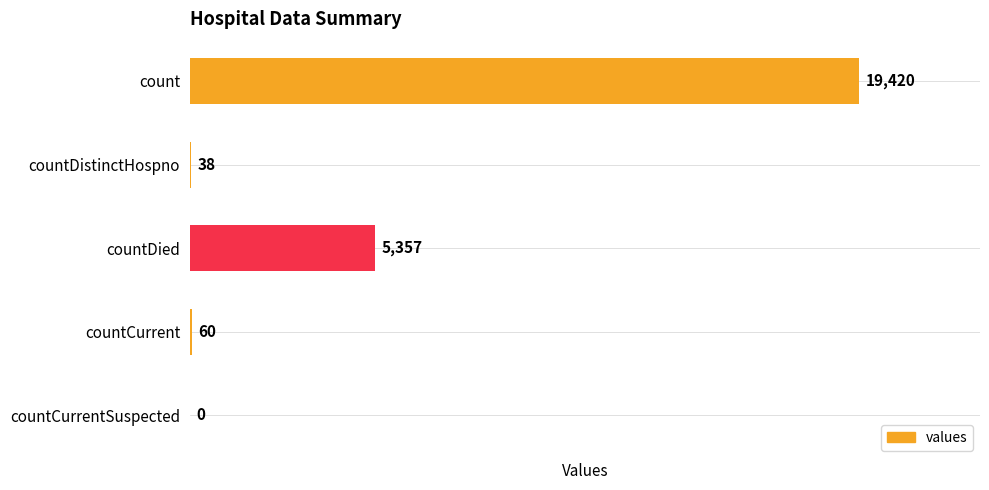

The chart shows a value of 2544 at countDied. True or false?

False